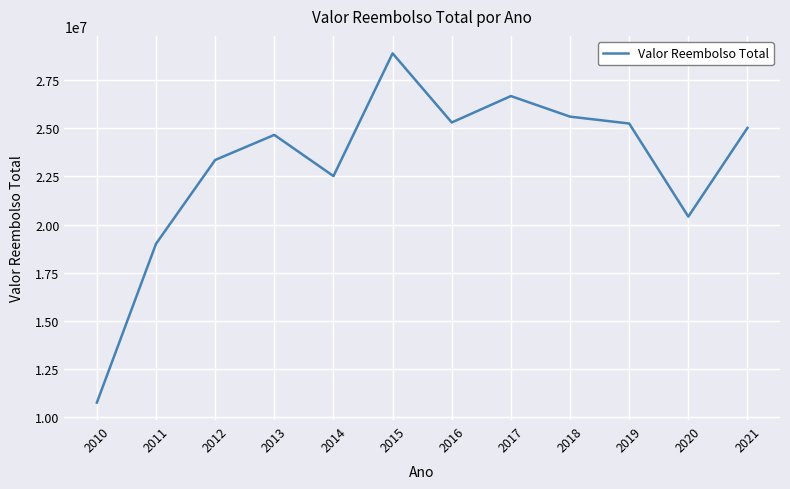

What is the greatest value displayed?

28890550.6